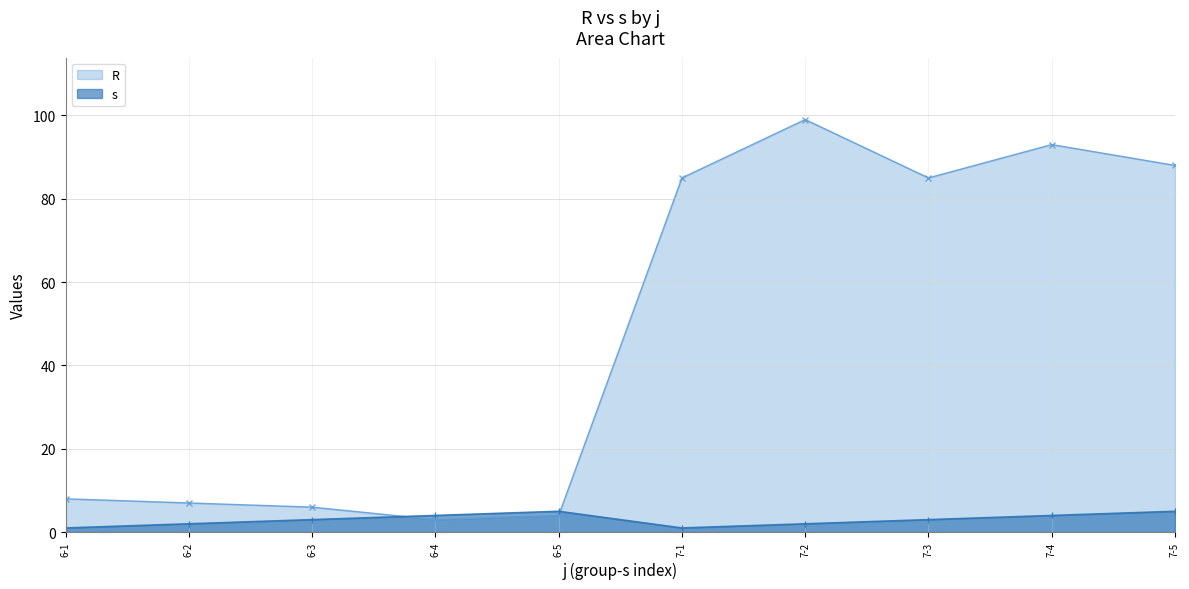

Count the s values in the range 2 to 4.

6